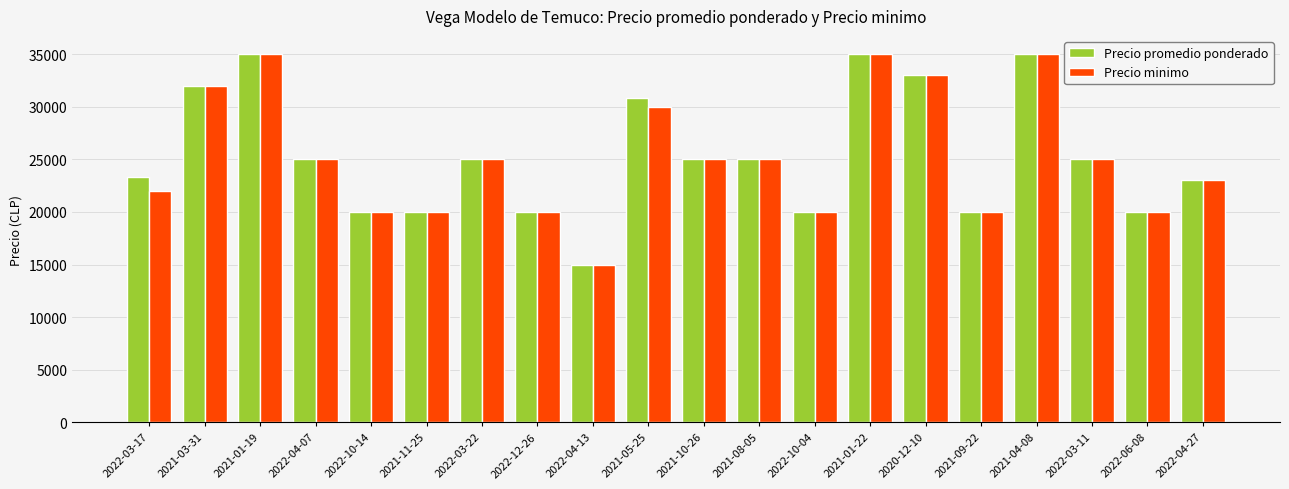

The value of Precio minimo at 2021-11-25 is 27553. True or false?

False